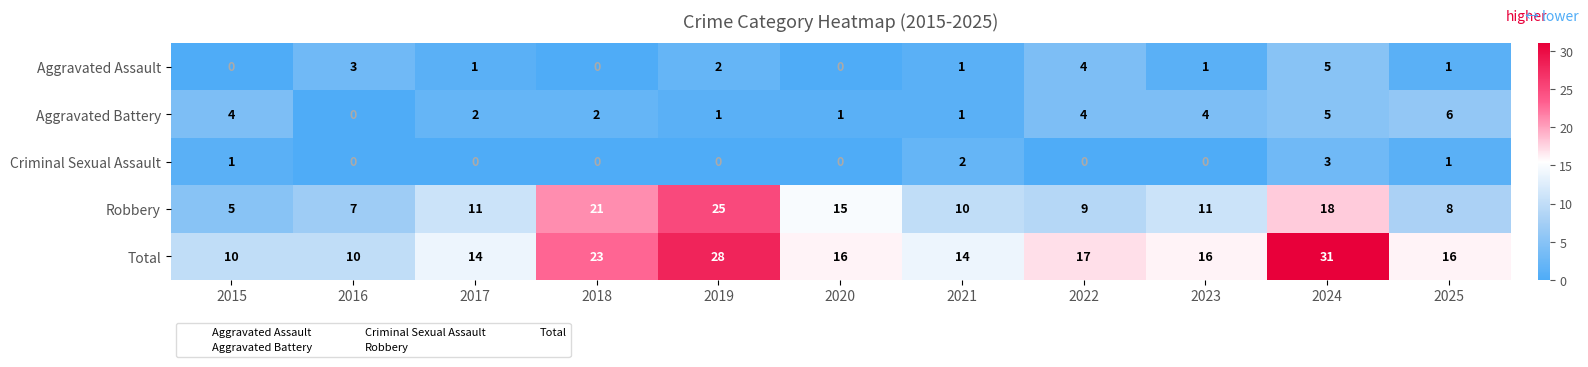

How many positive values does the Criminal Sexual Assault series have?

4